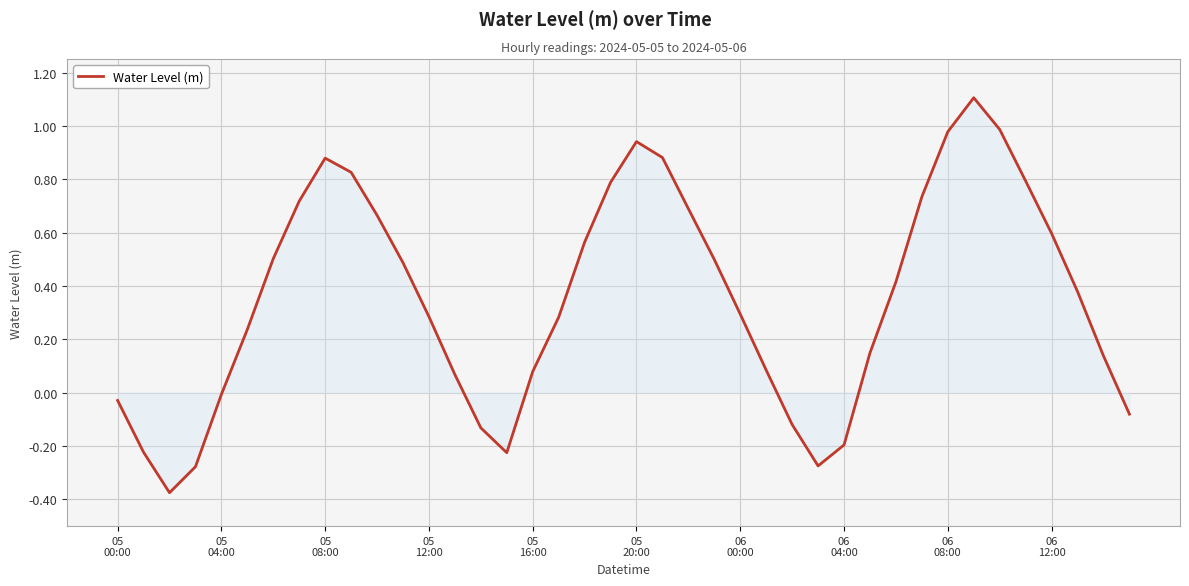

What is the difference between the maximum and minimum values?

1.5